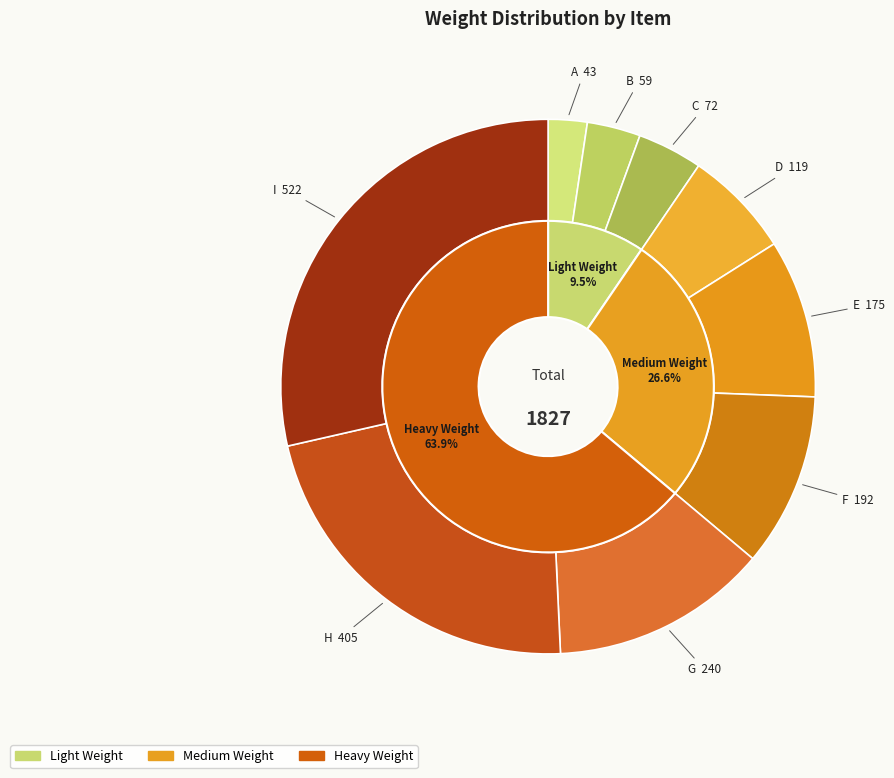

Combined, do I and G account for over 50%?

No